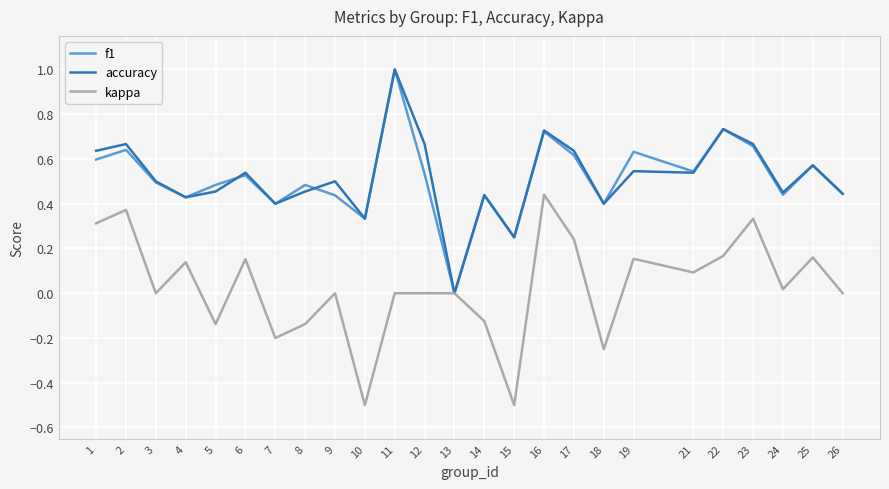

Is the value of accuracy at 18 greater than the value of f1 at 8?

No